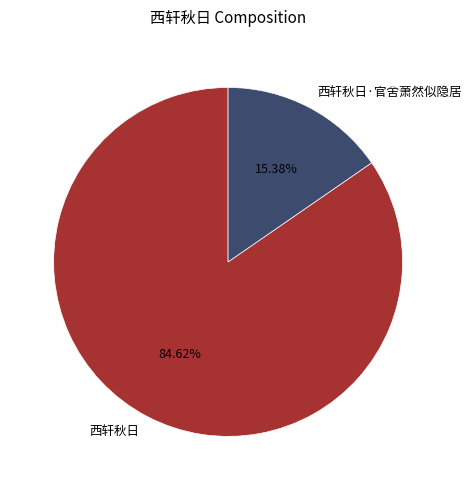

What is the smallest slice in the pie chart?

西轩秋日·官舍萧然似隐居